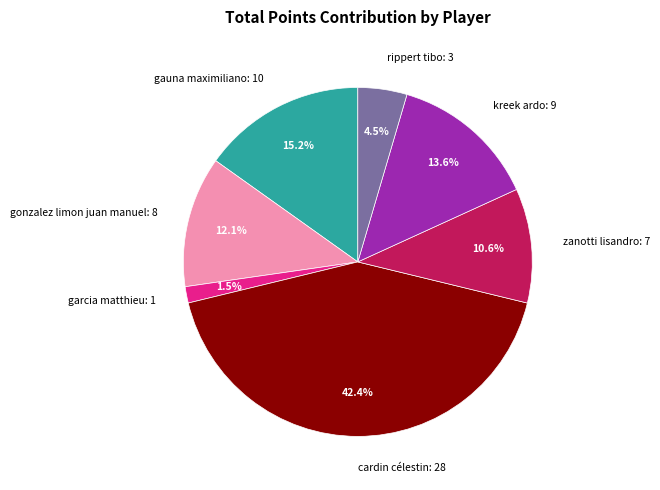

Which has a higher value, gauna maximiliano: 10 or cardin célestin: 28?

cardin célestin: 28